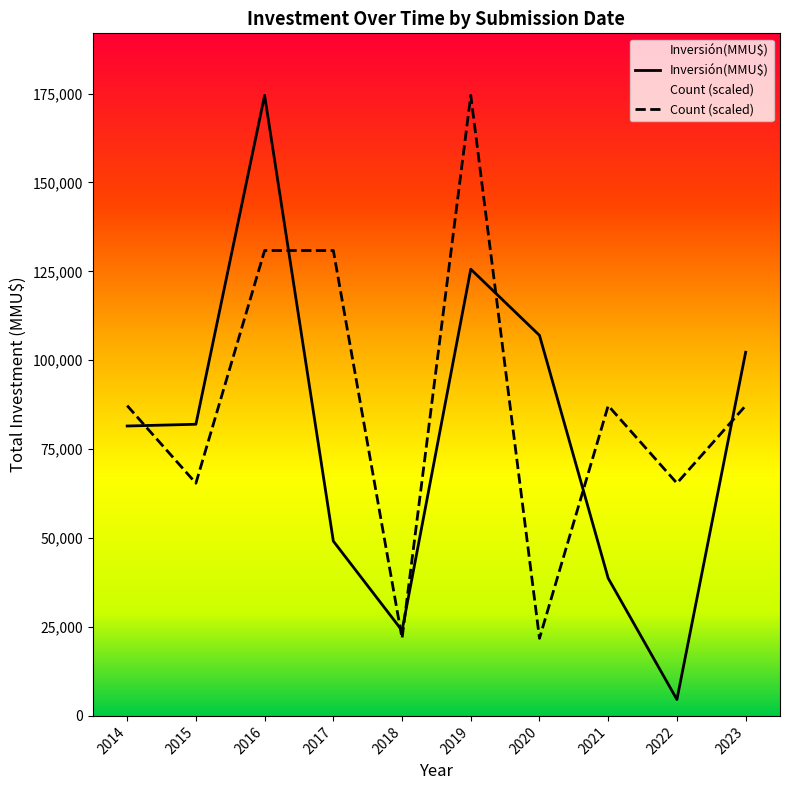

Reading left to right, what are all the values shown in this chart?

Inversión(MMU$): 2014=81510.0	2015=82000.0	2016=174471.0	2017=49142.0	2018=24000.0	2019=125600.0	2020=107000.0	2021=38700.0	2022=4610.0	2023=102250.0
Count (scaled): 2014=87235.5	2015=65426.6	2016=130853.2	2017=130853.2	2018=21808.9	2019=174471.0	2020=21808.9	2021=87235.5	2022=65426.6	2023=87235.5